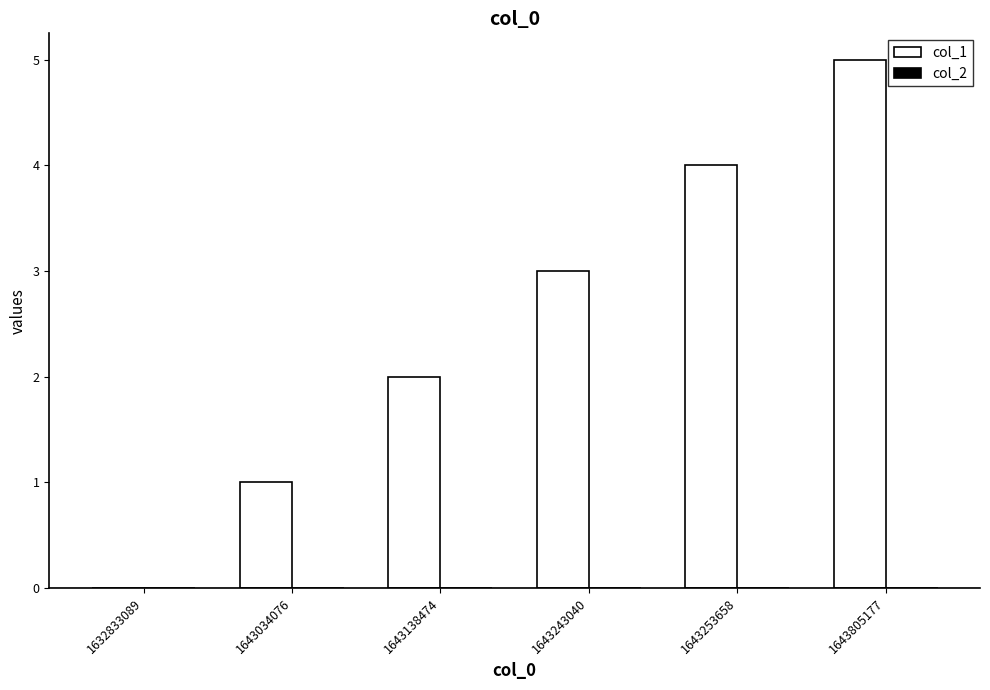

Which category has the highest value across all series?

1643805177